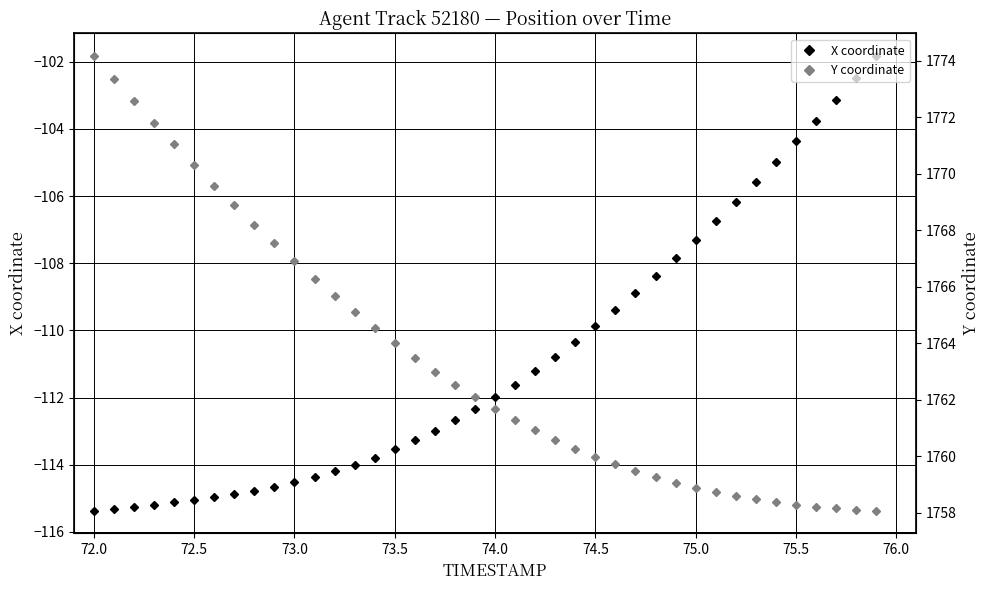

What is the maximum value for X coordinate?

-101.8